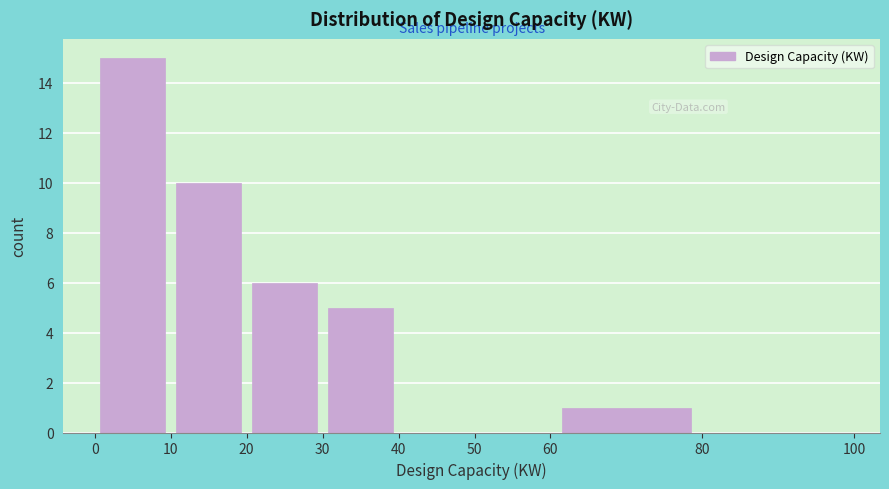

Which range on the x-axis has the tallest bar?

0 to 10